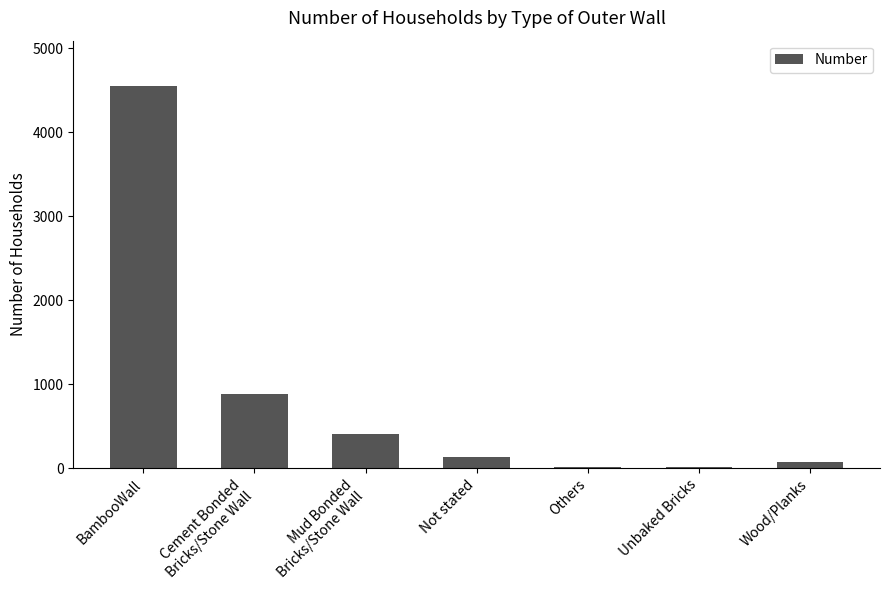

What is the ratio of the value at Wood/Planks to the value at Unbaked Bricks?

3.8